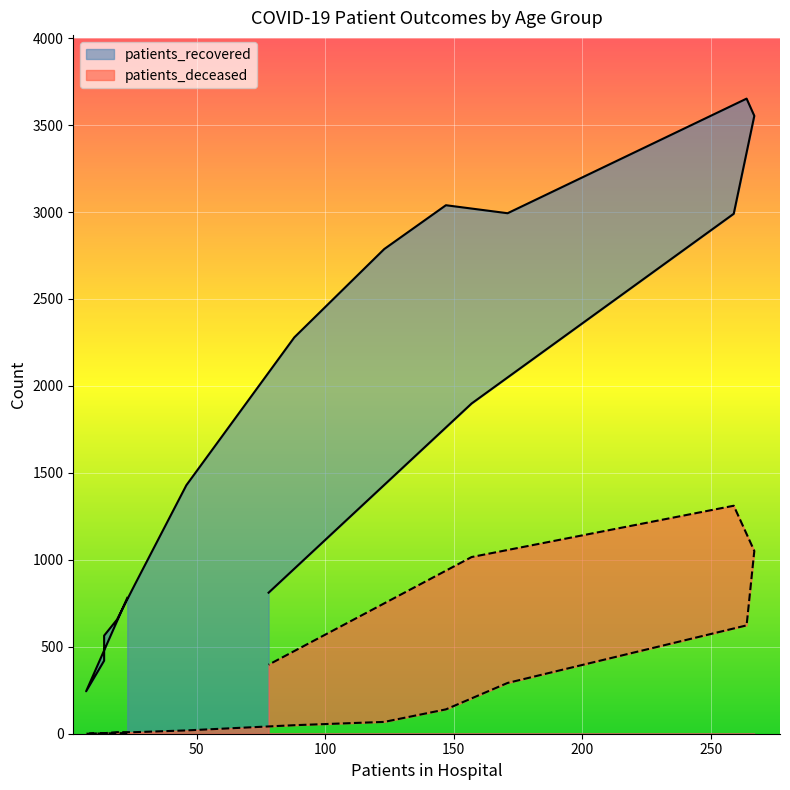

List the series in order of their peak value, highest first.

patients_recovered, patients_deceased